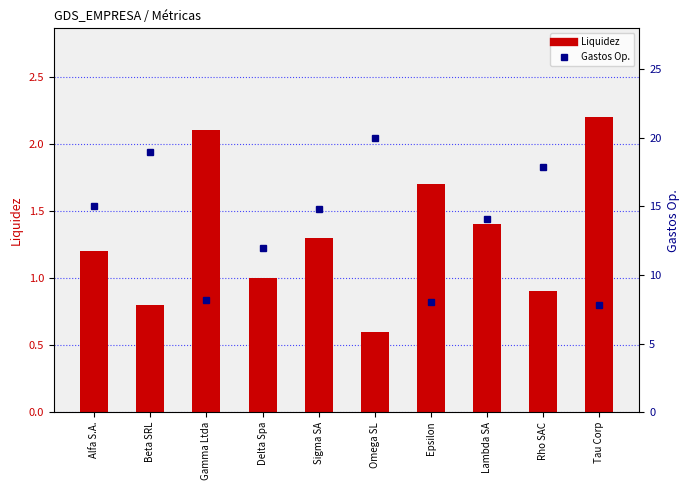

Is it true that Liquidez equals 0.8 at Sigma SA?

False